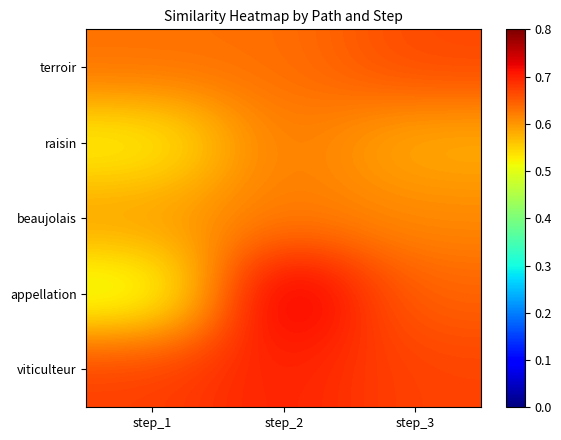

Which series has the widest spread of values?

appellation